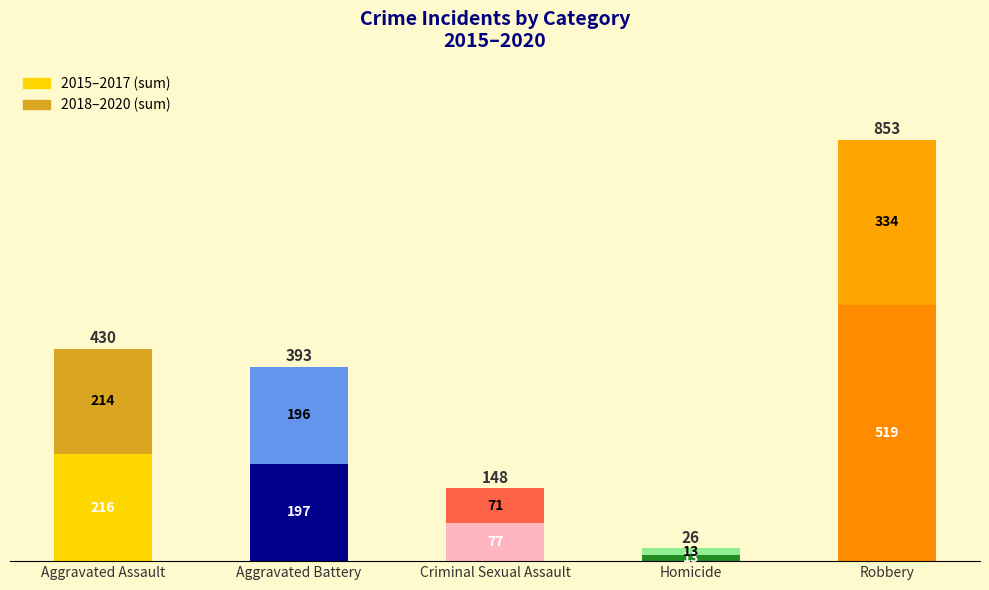

Reading right to left, list the values for the 2015–2017 (sum) series.

519	13	77	197	216